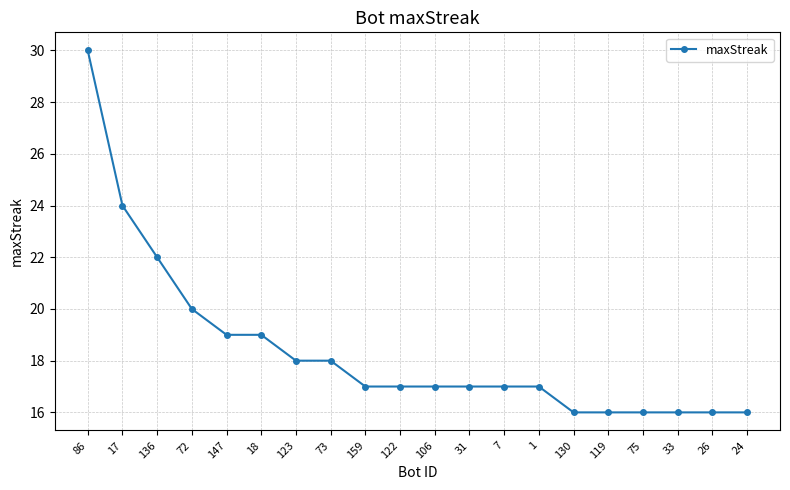

How many distinct data groups are displayed?

1